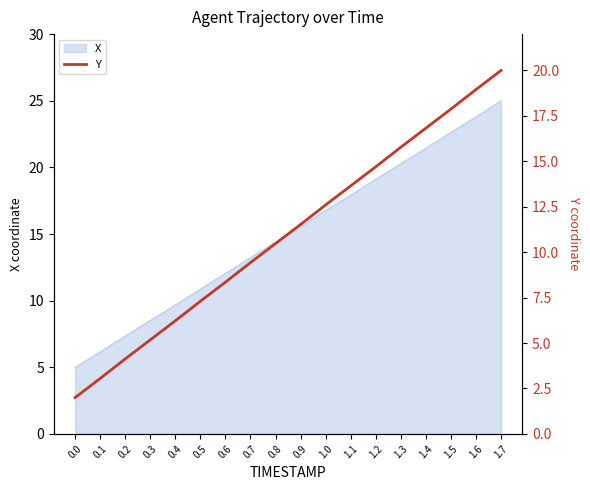

Is it true that the value at 0.3 is 5.2?

True